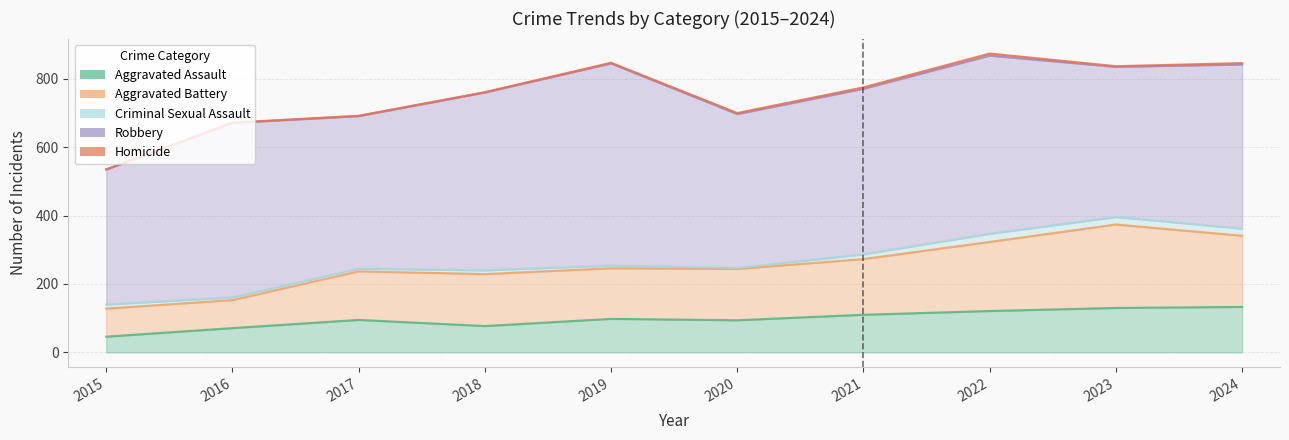

Reading right to left, extract all data points from this chart.

Aggravated Assault: 133	130	121	110	94	98	77	95	71	46
Aggravated Battery: 208	244	202	163	150	148	152	142	82	82
Criminal Sexual Assault: 21	22	24	14	3	8	11	8	8	12
Robbery: 480	439	521	484	450	591	520	446	510	395
Homicide: 4	2	6	4	3	2	1	1	1	0